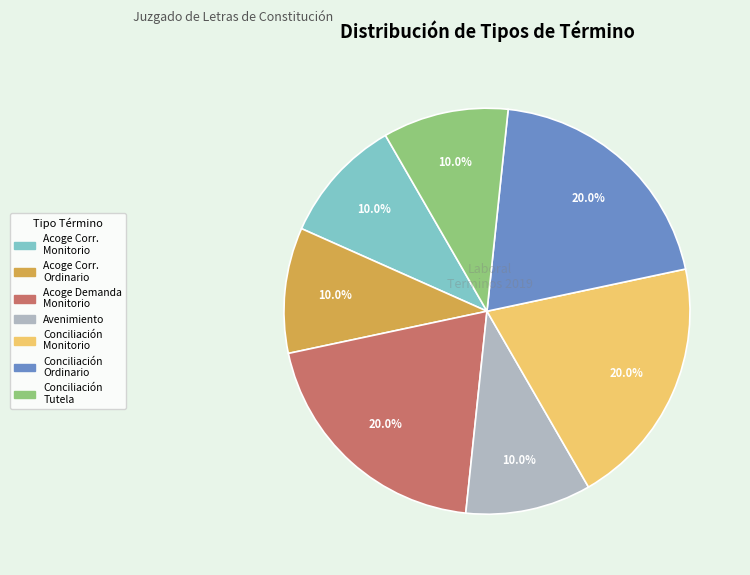

Is there a majority slice in this chart?

No